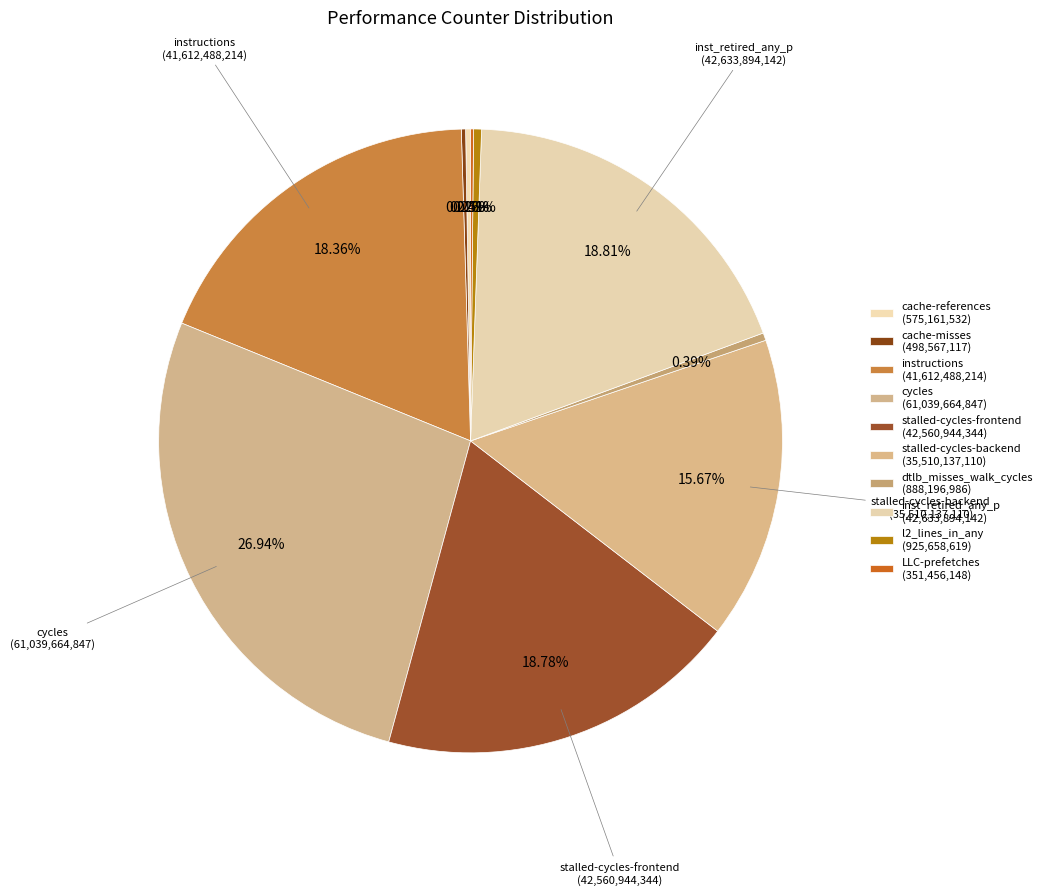

Is it true that l2_lines_in_any is 0% of the pie?

True